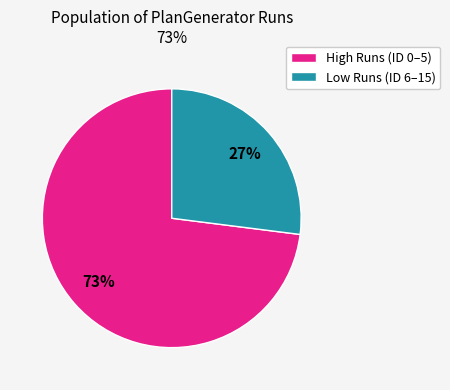

Do Low Runs (ID 6–15) and High Runs (ID 0–5) together represent more than half of the pie?

Yes